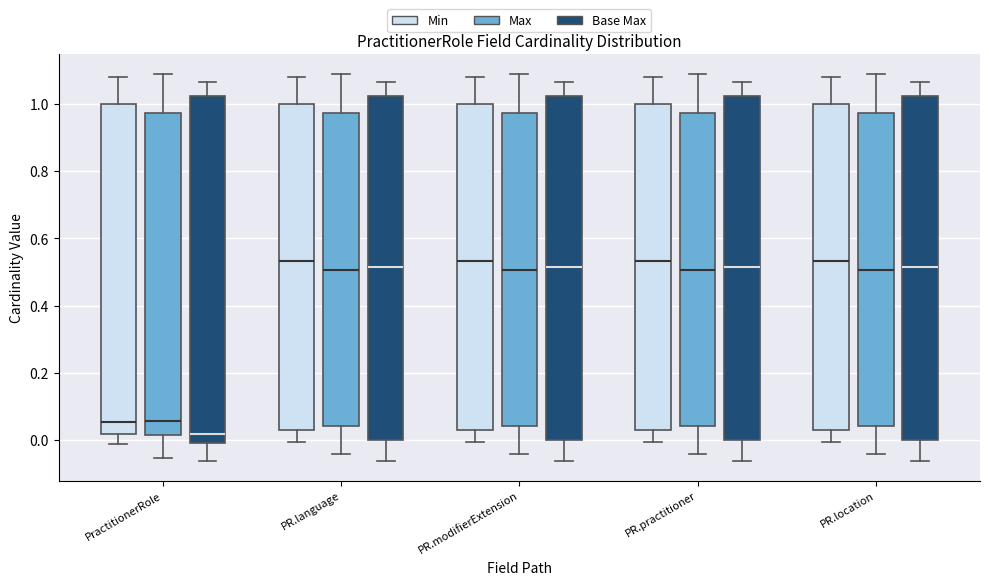

Reading left to right, transcribe this box plot: for each box, give where its median line is, the range the box spans, and where its two whiskers end, as read against the y-axis. The values are not printed on the chart, so give them approximately, as read against the axis.

PractitionerRole (Min): median 0.06, box 0.02 to 1.00, whiskers -0.02 to 1.08
PractitionerRole (Max): median 0.06, box 0.02 to 0.98, whiskers -0.06 to 1.08
PractitionerRole (Base Max): median 0.02, box 0.00 to 1.02, whiskers -0.06 to 1.06
PR.language (Min): median 0.54, box 0.04 to 1.00, whiskers 0.00 to 1.08
PR.language (Max): median 0.50, box 0.04 to 0.98, whiskers -0.04 to 1.08
PR.language (Base Max): median 0.52, box 0.00 to 1.02, whiskers -0.06 to 1.06
PR.modifierExtension (Min): median 0.54, box 0.04 to 1.00, whiskers 0.00 to 1.08
PR.modifierExtension (Max): median 0.50, box 0.04 to 0.98, whiskers -0.04 to 1.08
PR.modifierExtension (Base Max): median 0.52, box 0.00 to 1.02, whiskers -0.06 to 1.06
PR.practitioner (Min): median 0.54, box 0.04 to 1.00, whiskers 0.00 to 1.08
PR.practitioner (Max): median 0.50, box 0.04 to 0.98, whiskers -0.04 to 1.08
PR.practitioner (Base Max): median 0.52, box 0.00 to 1.02, whiskers -0.06 to 1.06
PR.location (Min): median 0.54, box 0.04 to 1.00, whiskers 0.00 to 1.08
PR.location (Max): median 0.50, box 0.04 to 0.98, whiskers -0.04 to 1.08
PR.location (Base Max): median 0.52, box 0.00 to 1.02, whiskers -0.06 to 1.06